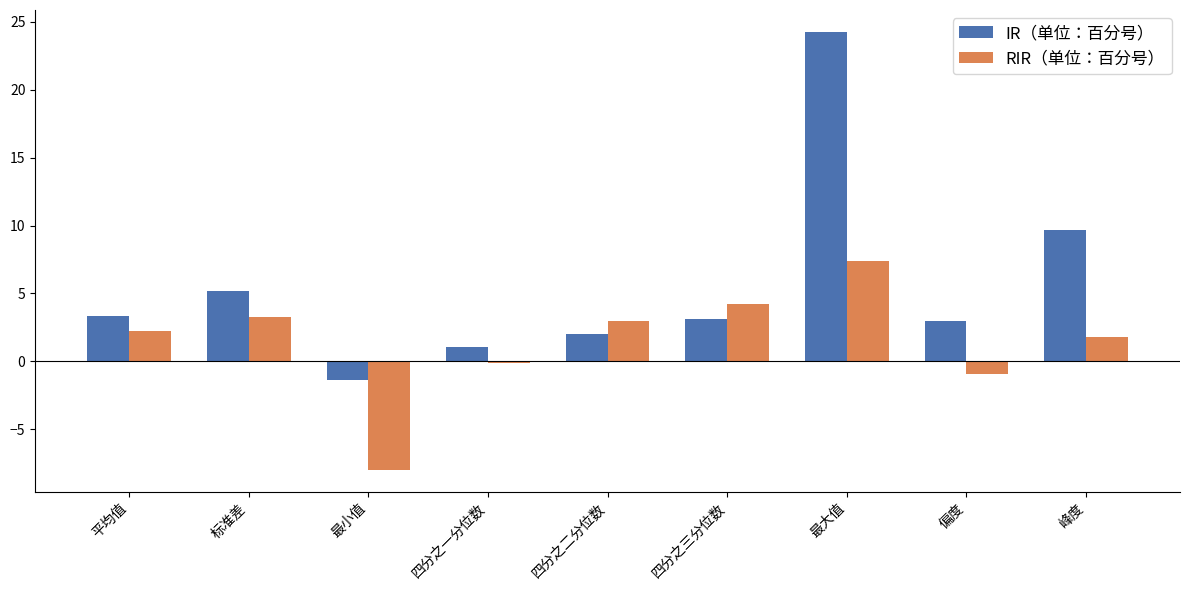

The RIR（单位：百分号） series shows 3.3 at 标准差. True or false?

True